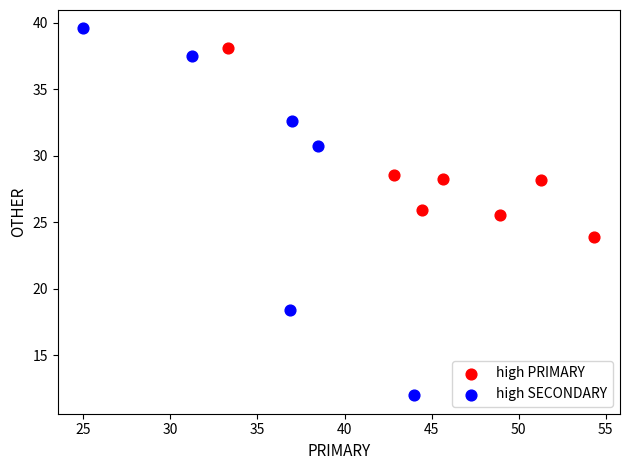

Which series has the largest Y range (max minus min)?

high SECONDARY